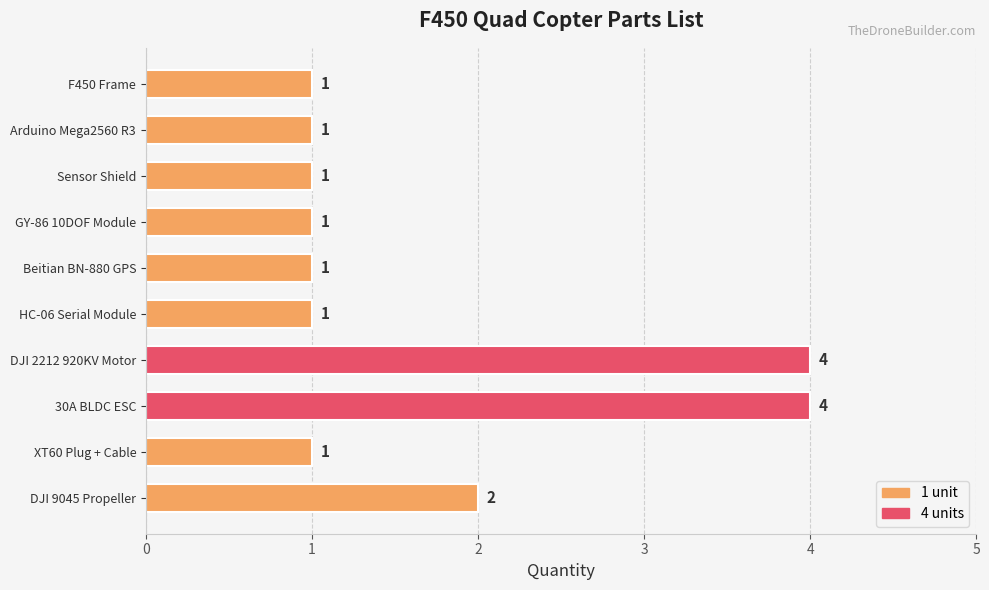

What is the difference between the values at 30A BLDC ESC and XT60 Plug + Cable?

3